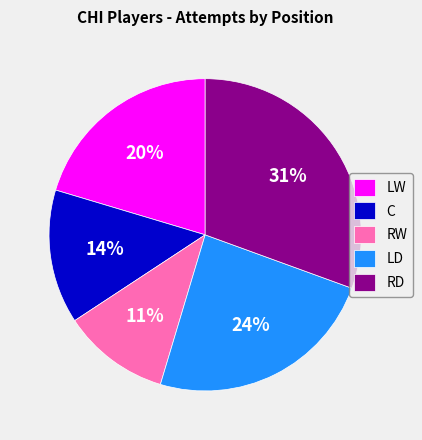

Which slice is the largest?

RD